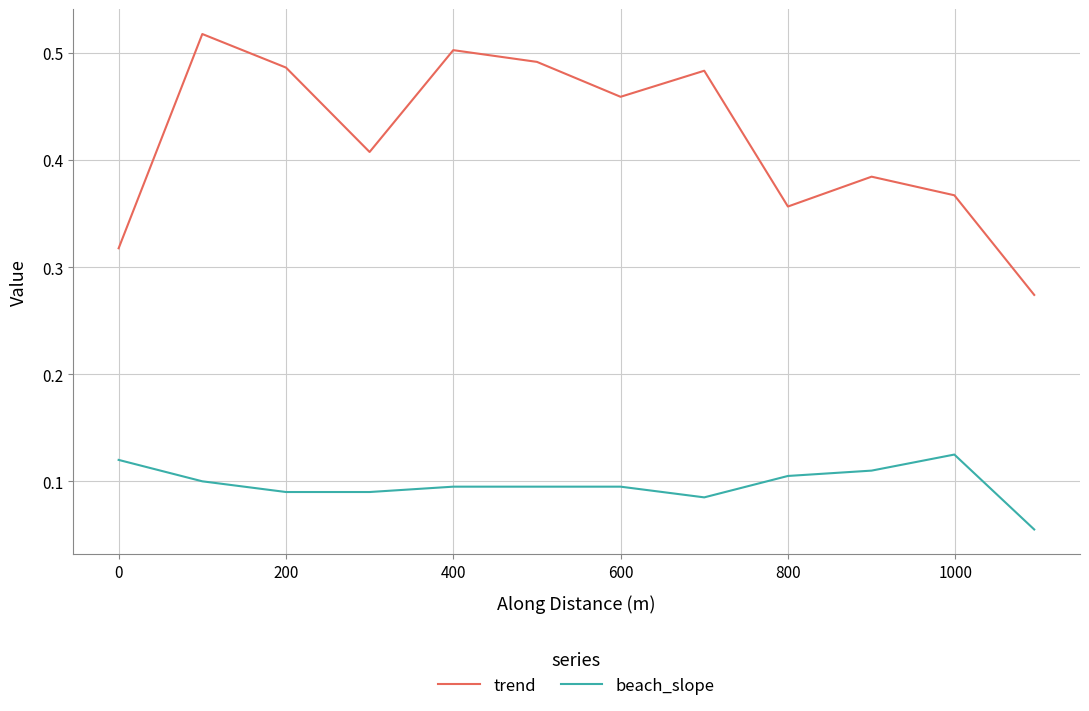

True or false: trend and beach_slope intersect in this chart.

False